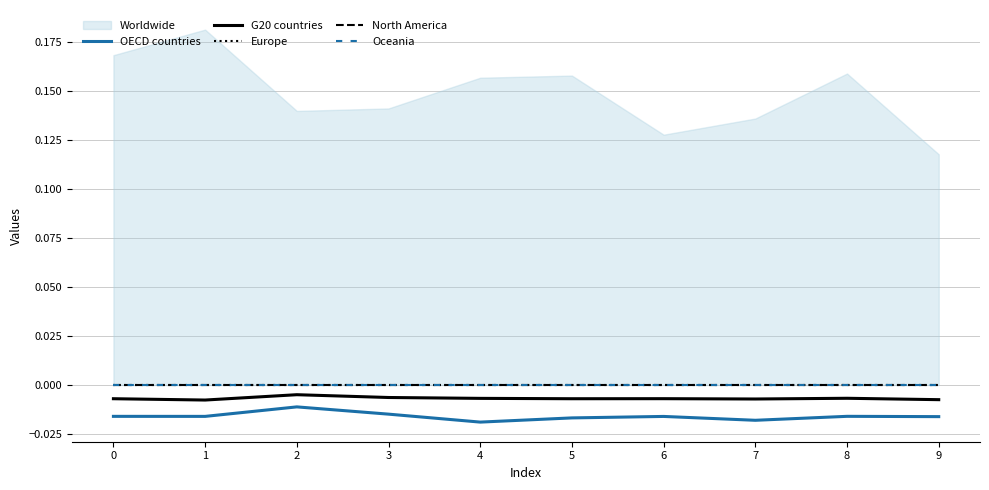

True or false: OECD countries and G20 countries intersect in this chart.

False